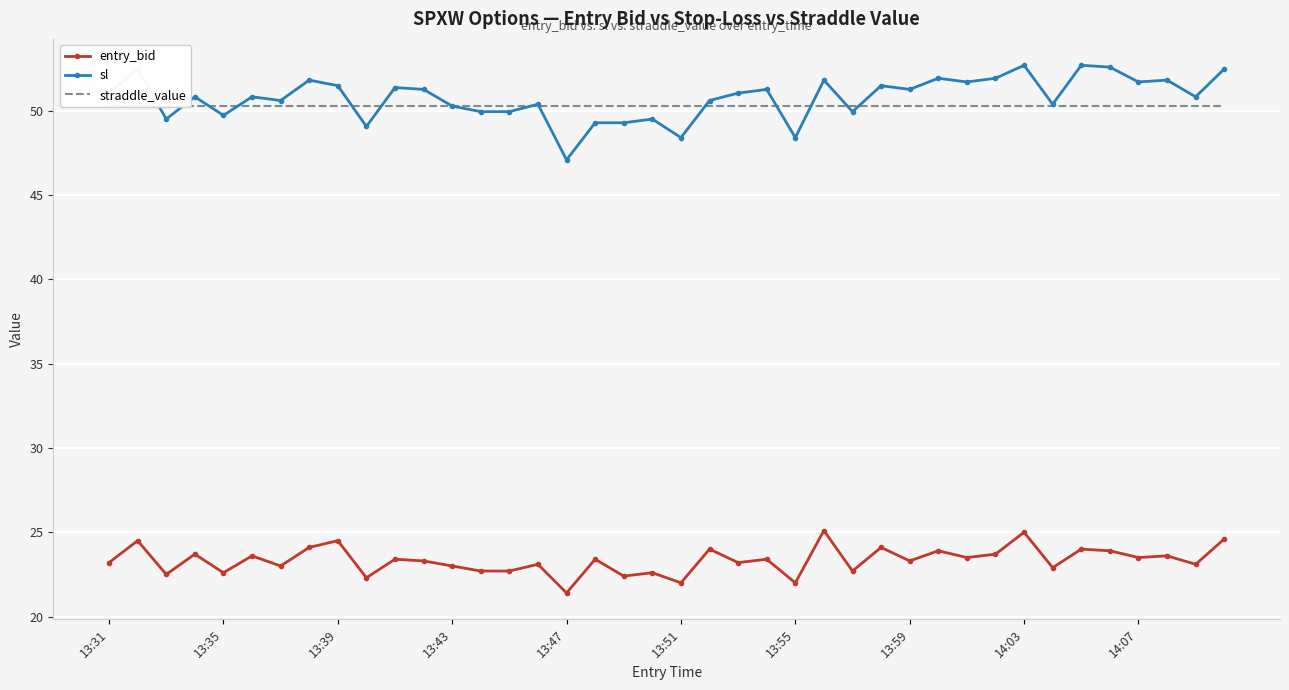

What is the lowest value of the entry_bid series?

21.4